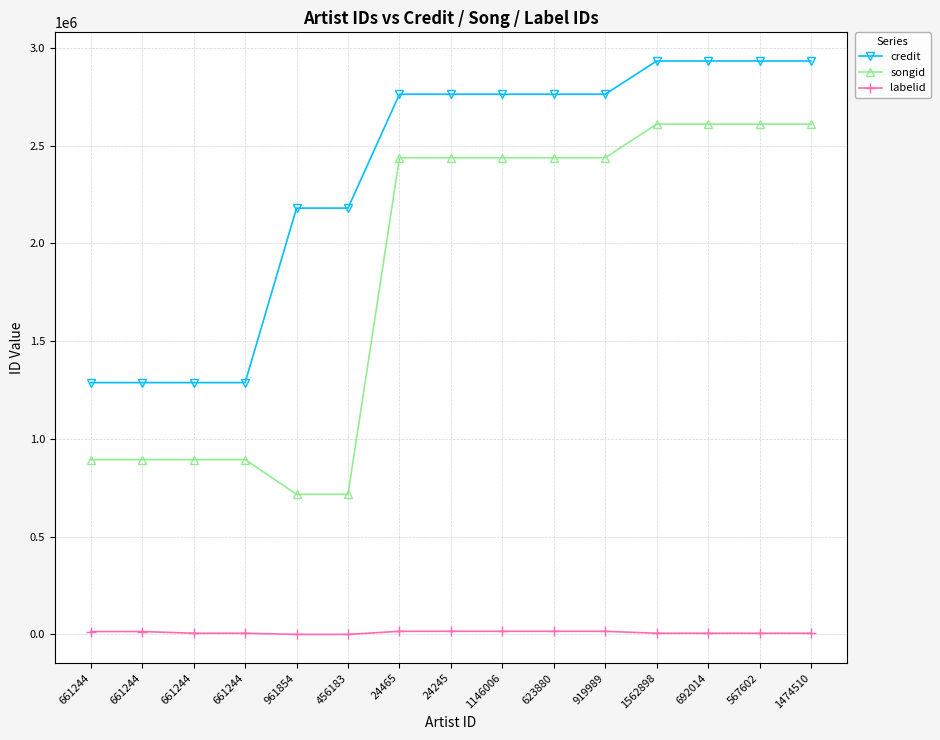

True or false: labelid and credit intersect in this chart.

False